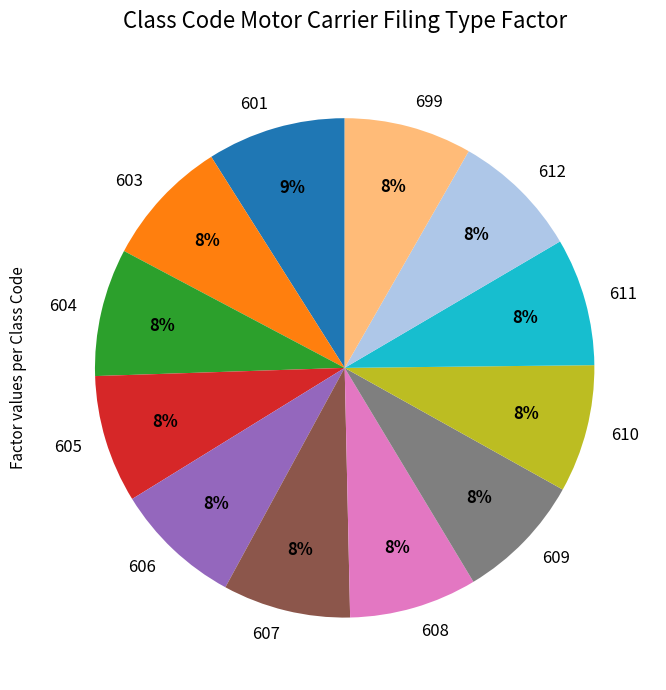

What percentage is the 606 slice, to the nearest percent?

8%